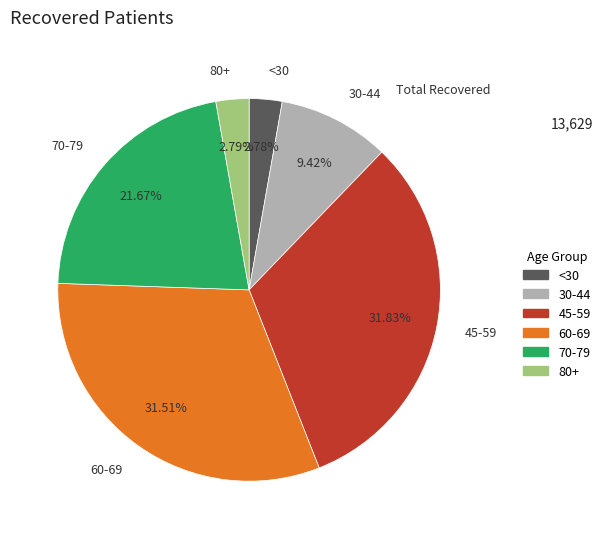

Is there any slice that represents more than half of the pie?

No